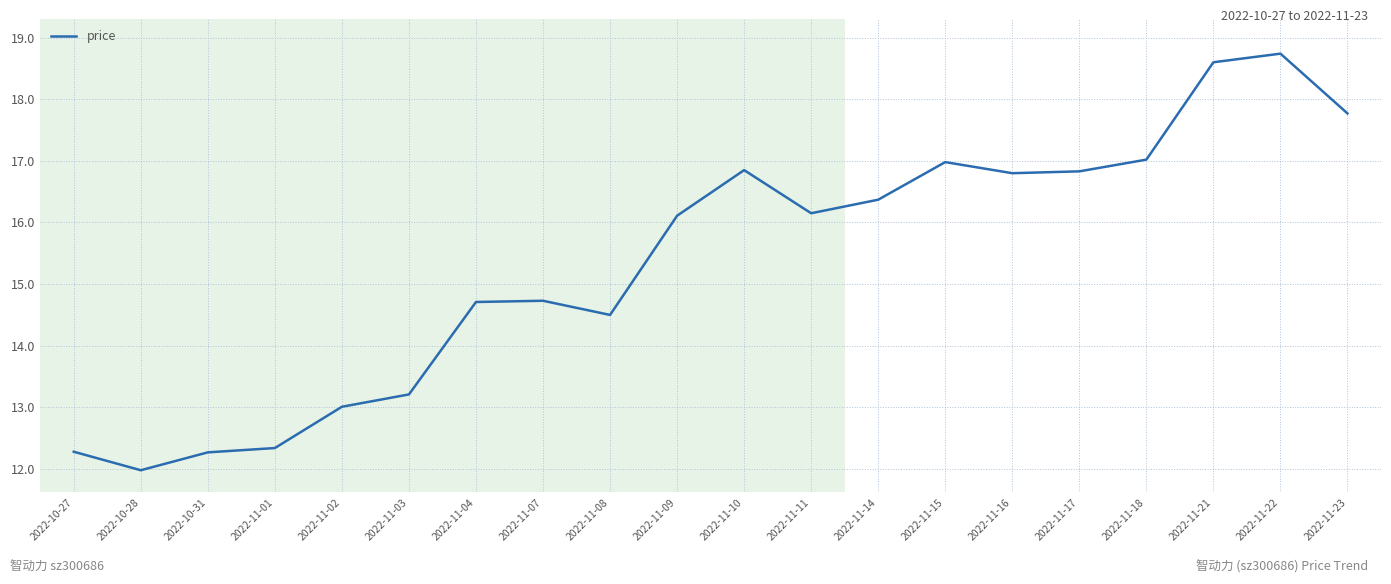

Which category has the lowest value across all series?

2022-10-28